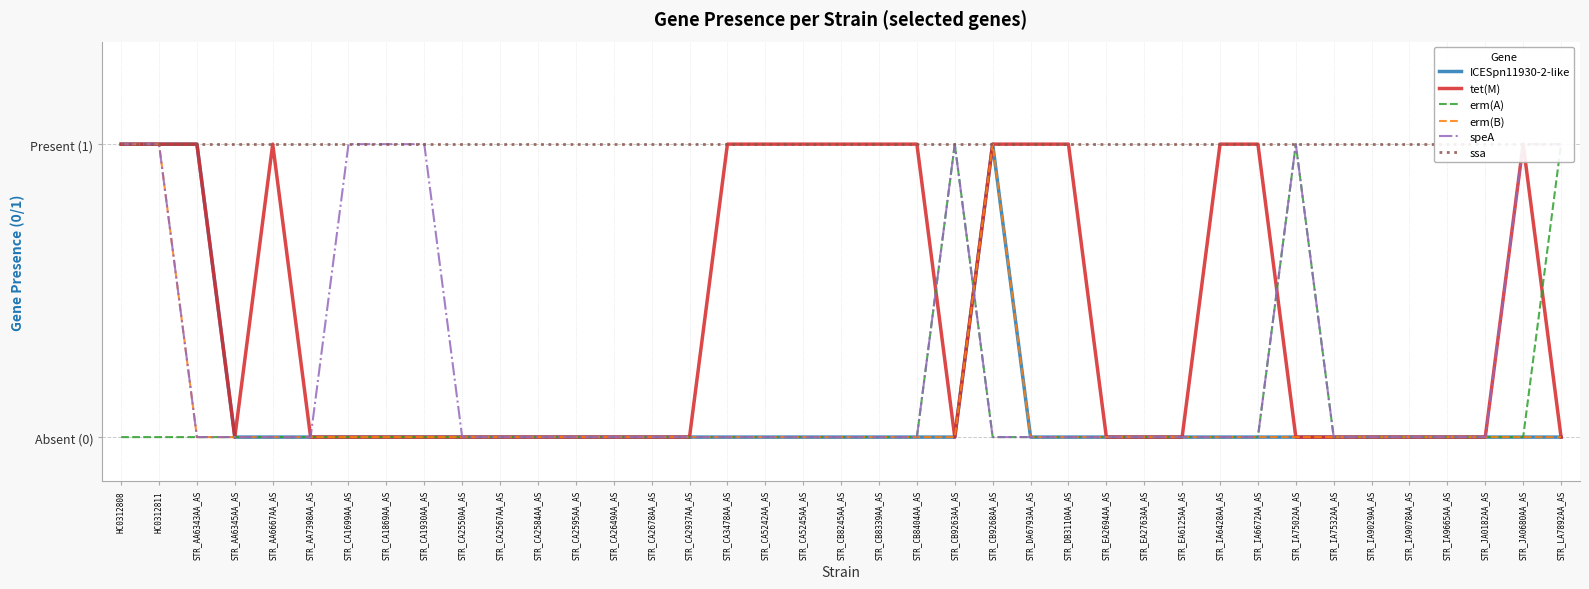

How many intersections are there between ICESpn11930-2-like and erm(A)?

1